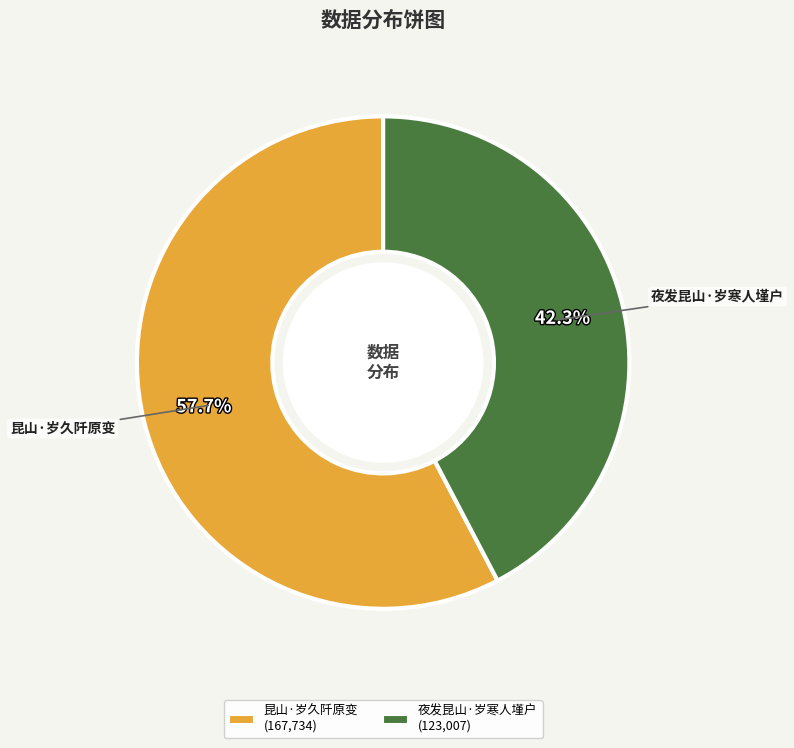

Which slice is the largest?

昆山·岁久阡原变